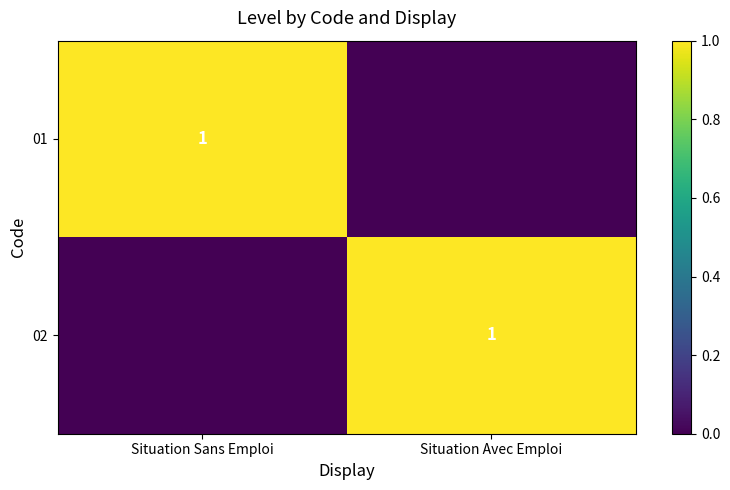

Between Situation Avec Emploi and Situation Sans Emploi, which is larger?

Situation Sans Emploi